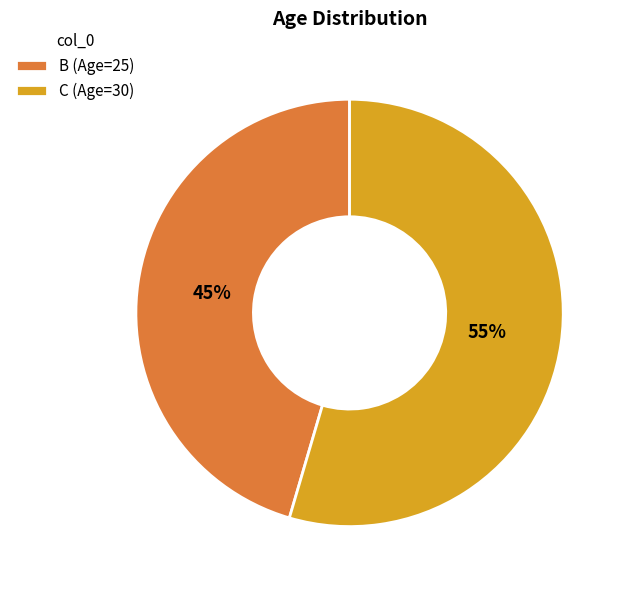

Does B account for over 50% of the chart?

No